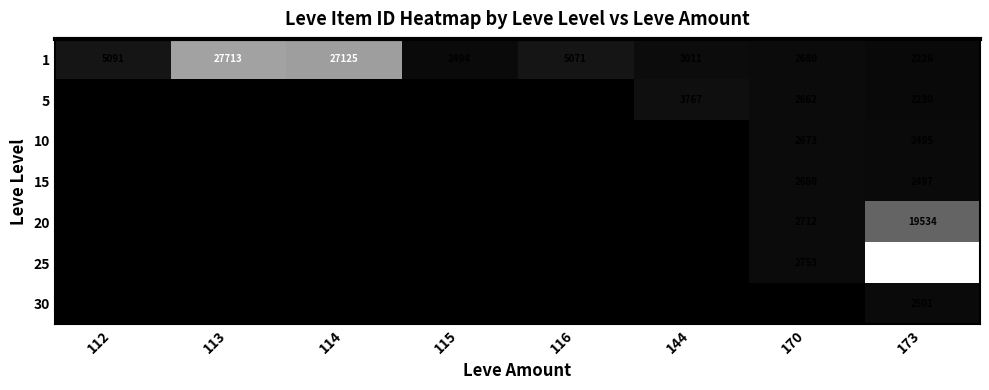

What is the difference between the 1 values at 112 and 114?

22034